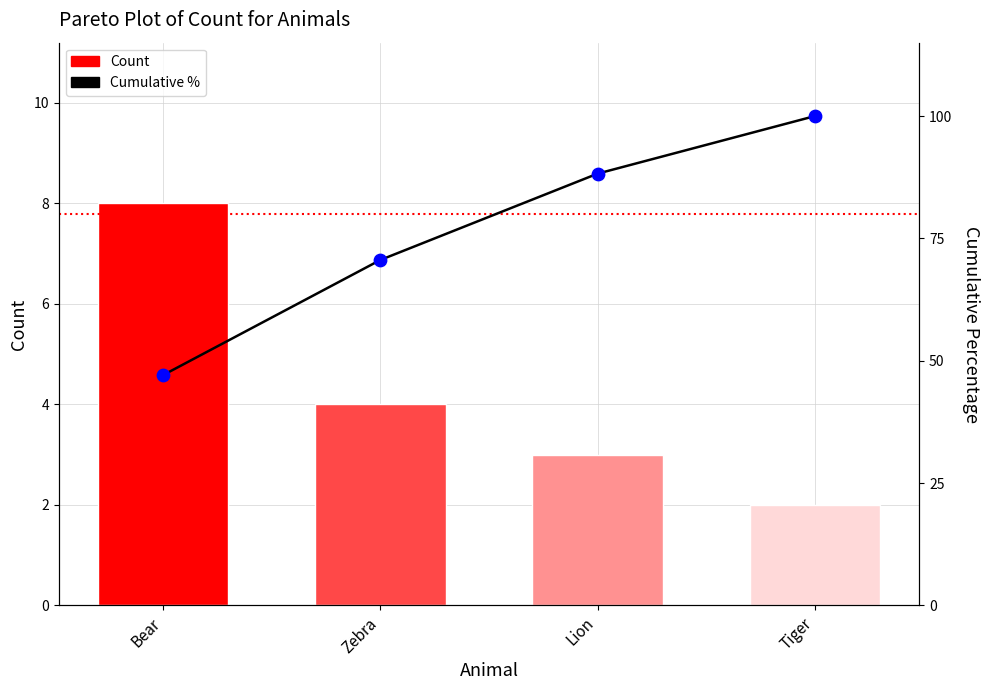

Which series has the widest spread of Y values?

Cumulative %